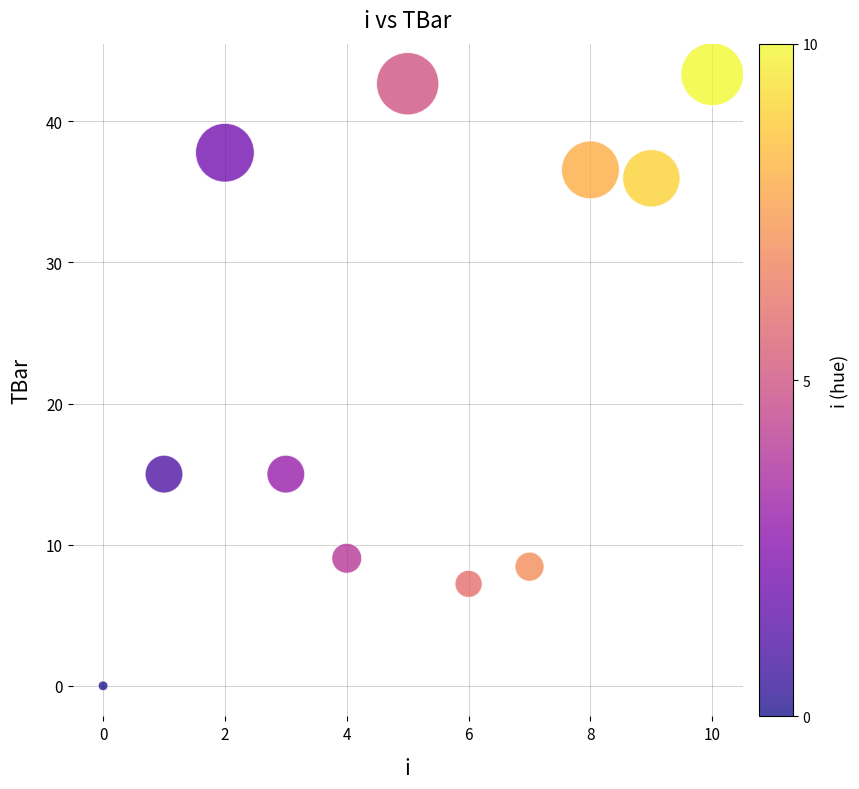

What is the average Y value?

22.8